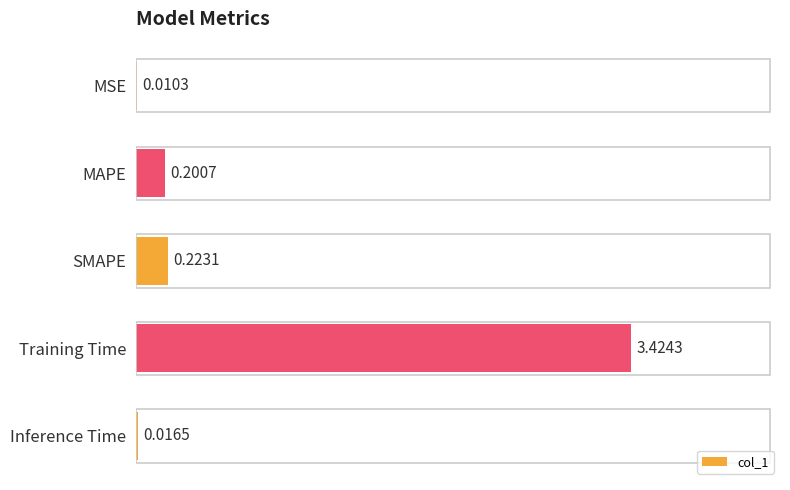

At which category does the chart reach its peak across all series?

Training Time